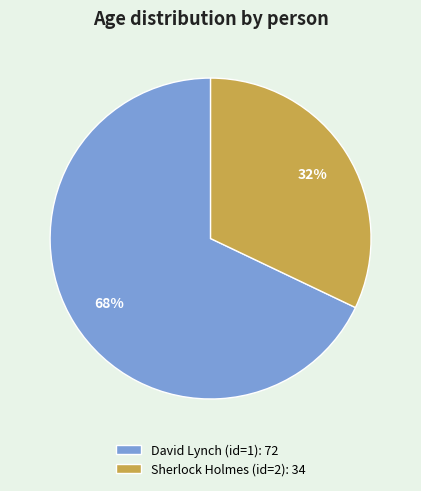

To the nearest percent, what portion does Sherlock Holmes (id=2) represent?

32%